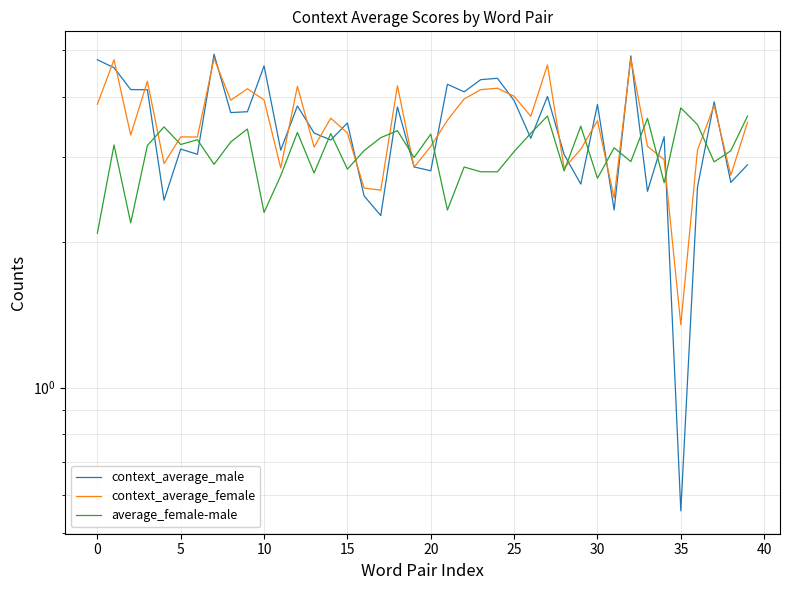

True or false: average_female-male and context_average_male intersect in this chart.

True